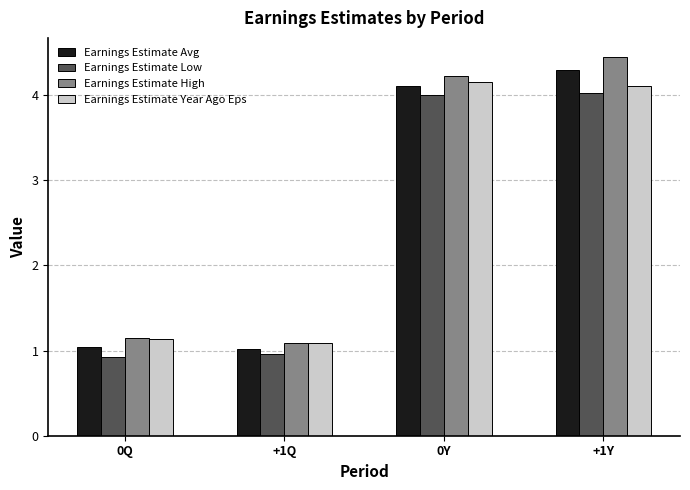

What is the sum of the Earnings Estimate Avg values at 0Q and +1Q?

2.1